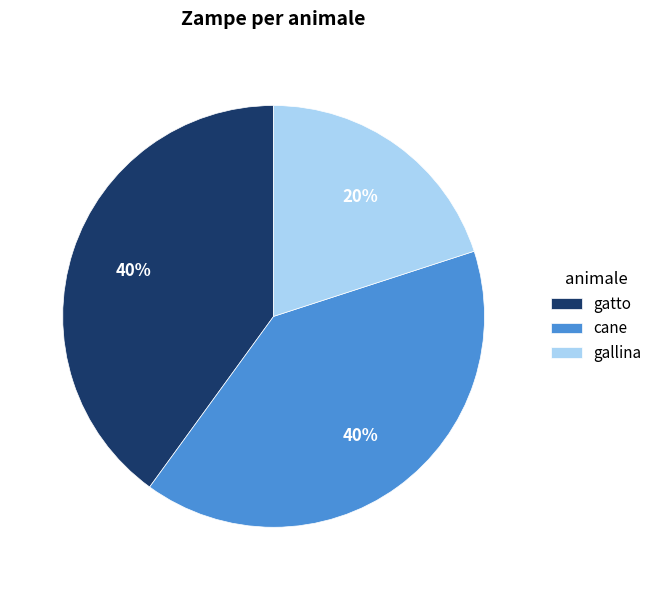

How many segments does this pie chart have?

3